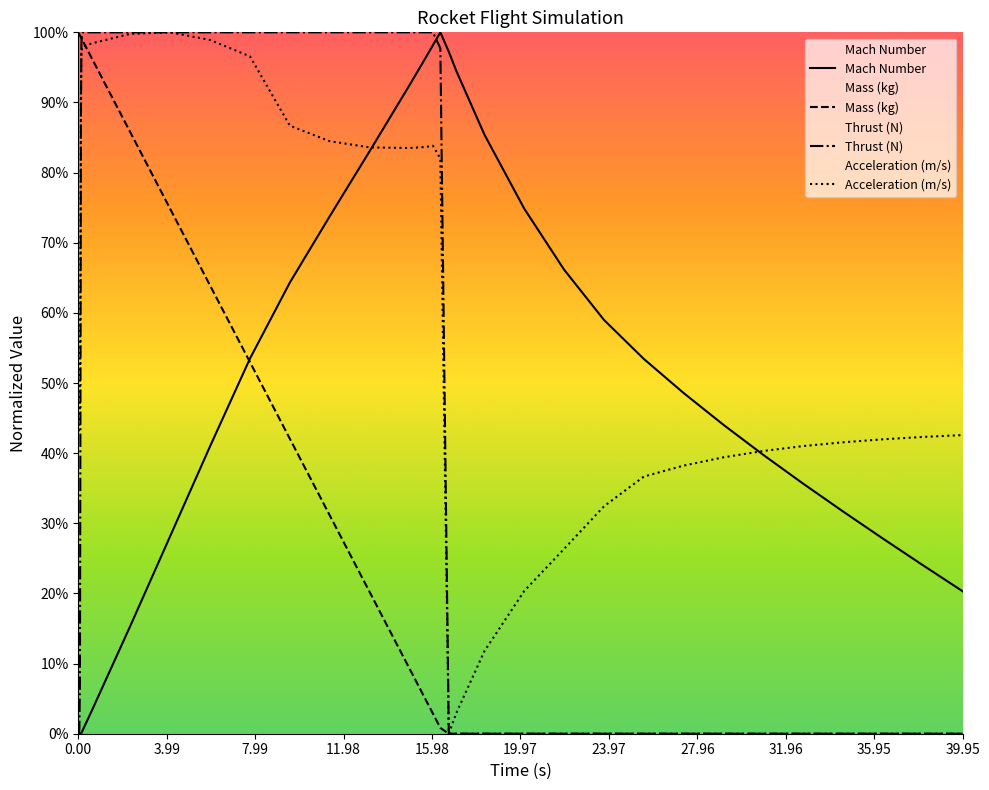

At which label is Mass (kg) closest to 0?

16.737008619559692